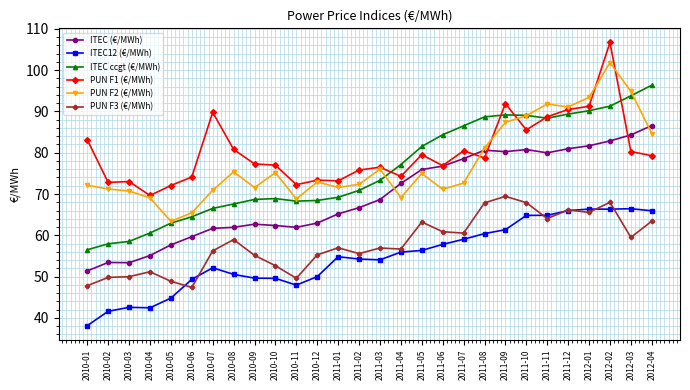

What is the minimum value shown in the chart?

38.1